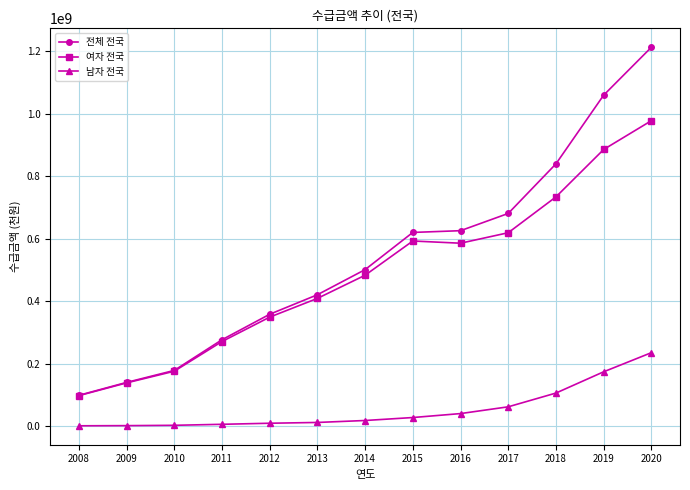

At how many categories does at least one series exceed 335117640?

9